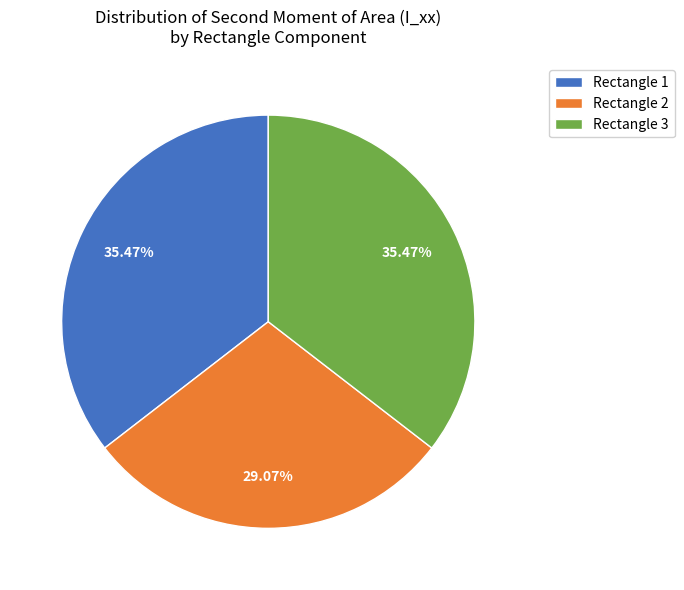

To the nearest percent, what is the difference between the largest and smallest slice percentages?

6%